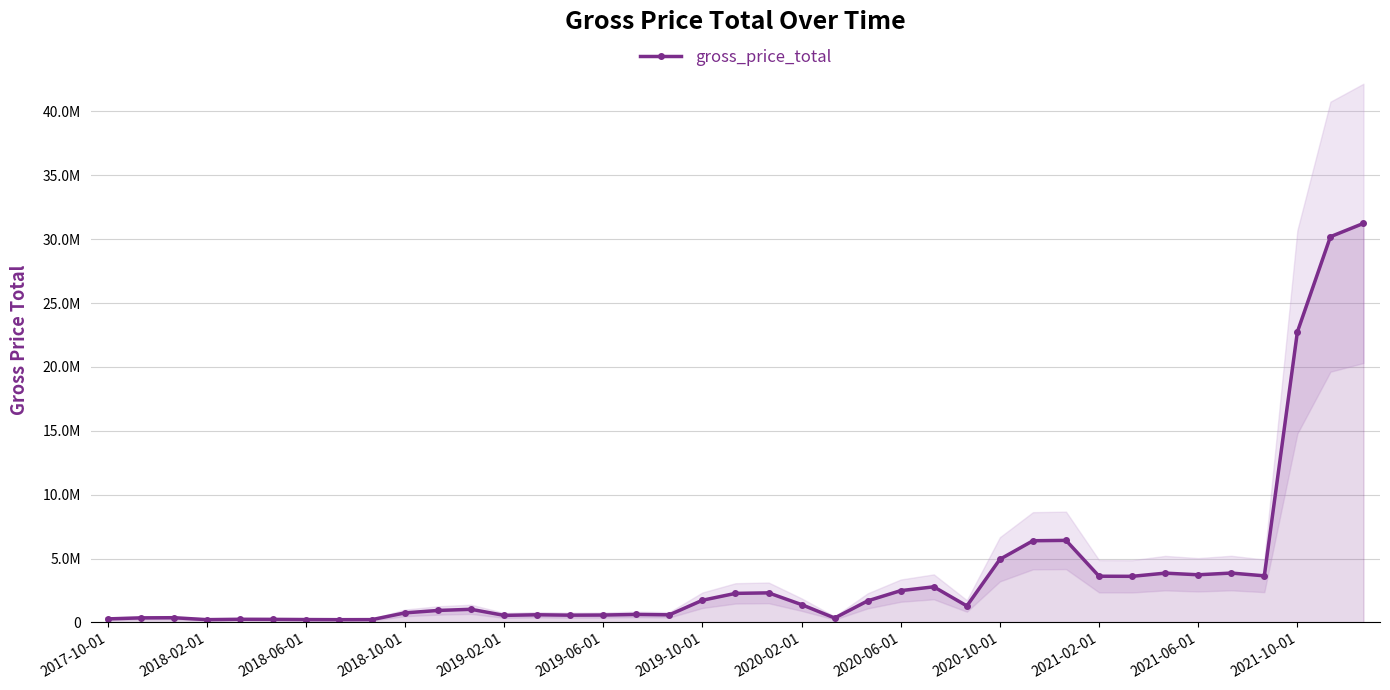

Reading left to right, what are all the values shown in this chart?

273977.4	354738.6	367282.4	216000.8	245298.5	237801.0	223228.8	213691.8	218390.7	745687.4	935890.8	1026330.7	549691.9	598299.7	566002.2	577554.1	623404.1	593418.7	1735100.7	2271819.1	2313139.4	1392447.9	343719.4	1687749.5	2486978.0	2784738.7	1288334.2	4942029.1	6392234.2	6421539.3	3614565.3	3606840.1	3856602.5	3728275.4	3862788.4	3645597.7	22735992.0	30191765.4	31235101.1